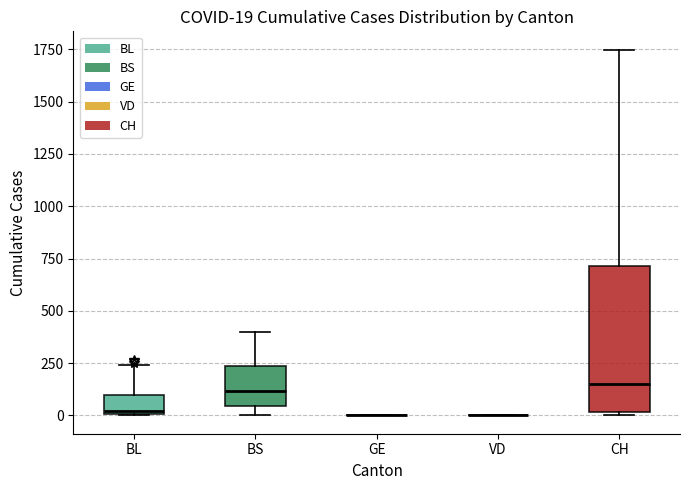

Which box is the tallest, from its lower edge to its upper edge?

CH